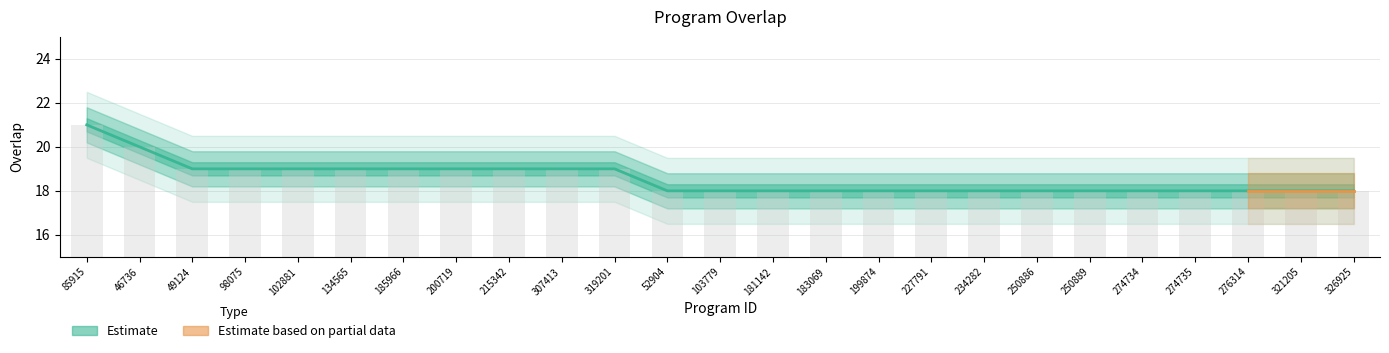

What is the difference between the values at 102881 and 276314?

1